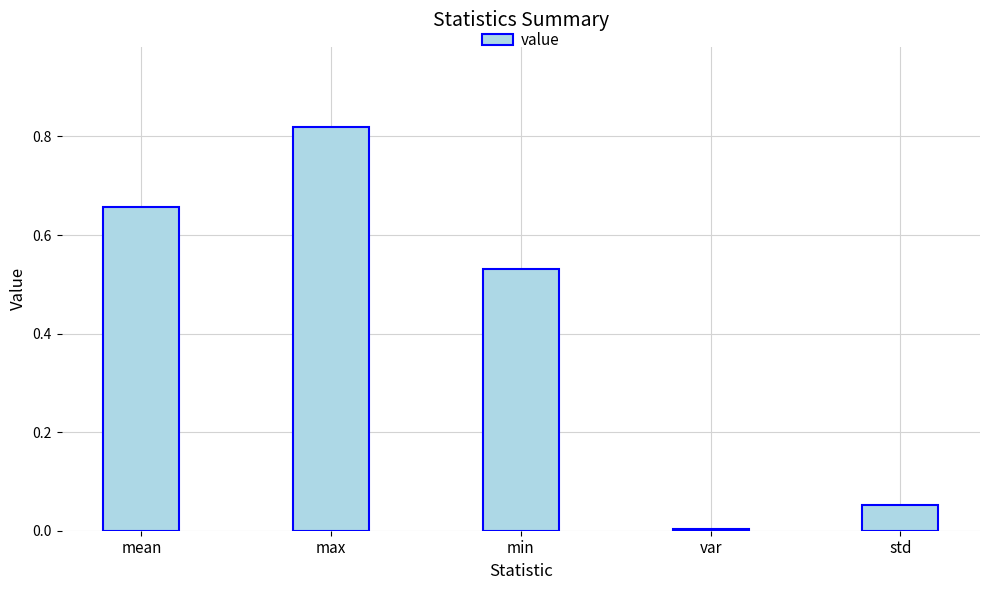

What is the change in value from min to std?

-0.5